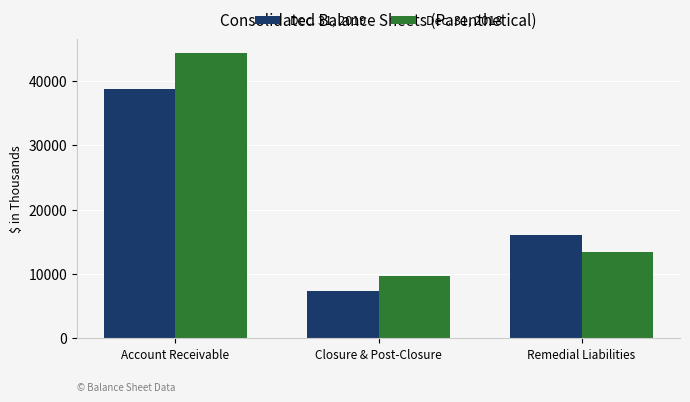

Read the Dec. 31, 2018 value at Account Receivable, to the nearest 100.

44300